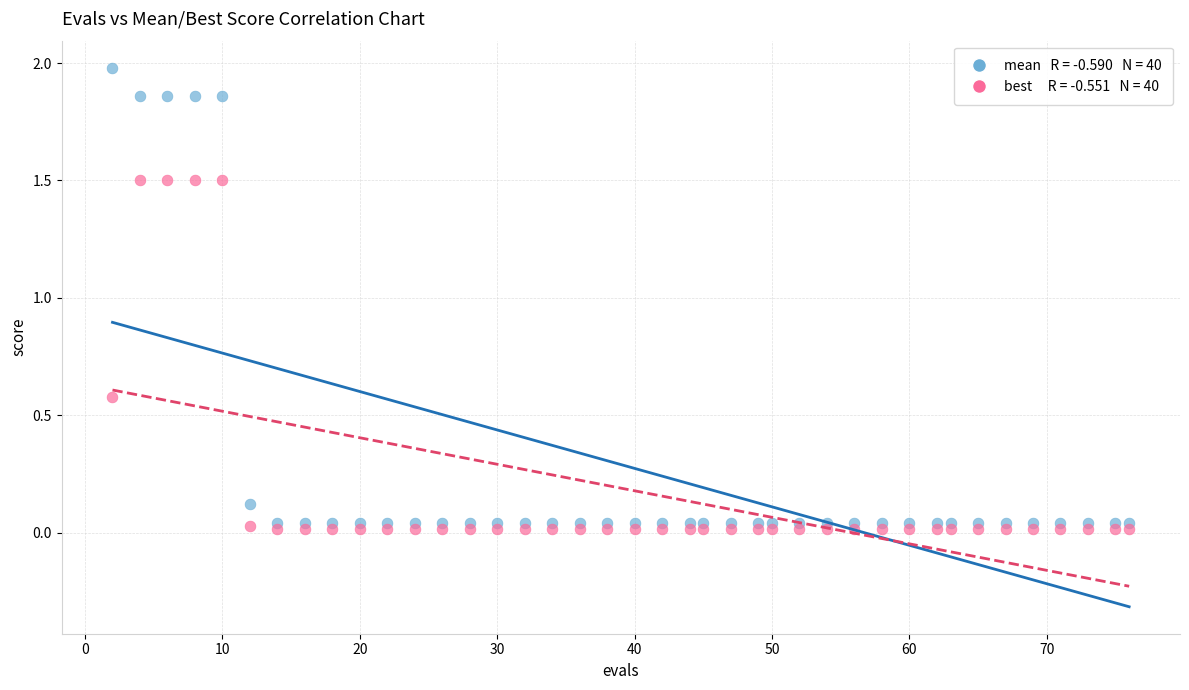

Across all data points, what is the range of Y values (max minus min)?

2.0